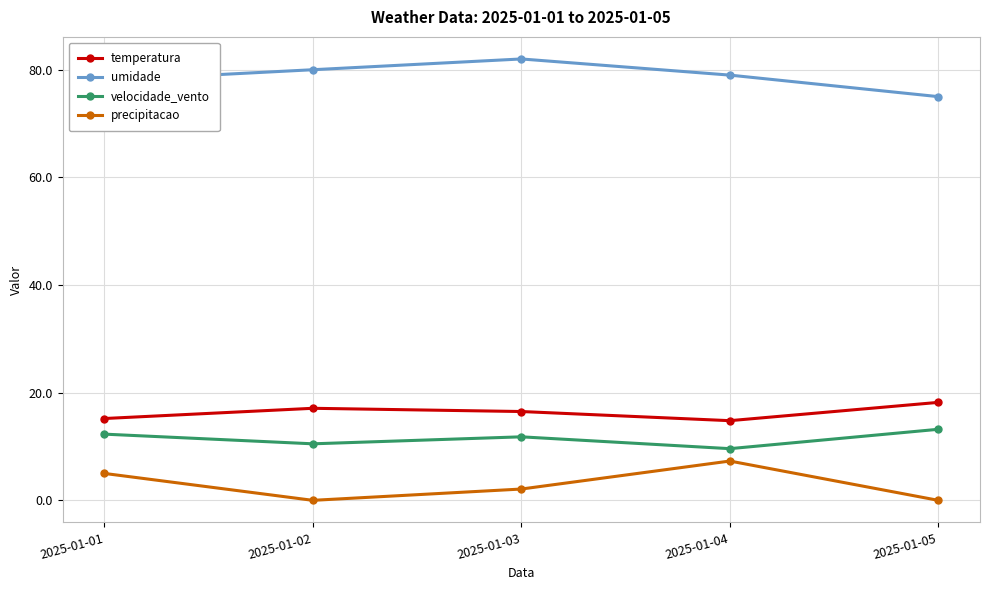

What are all the series names shown in the legend?

temperatura, umidade, velocidade_vento, precipitacao